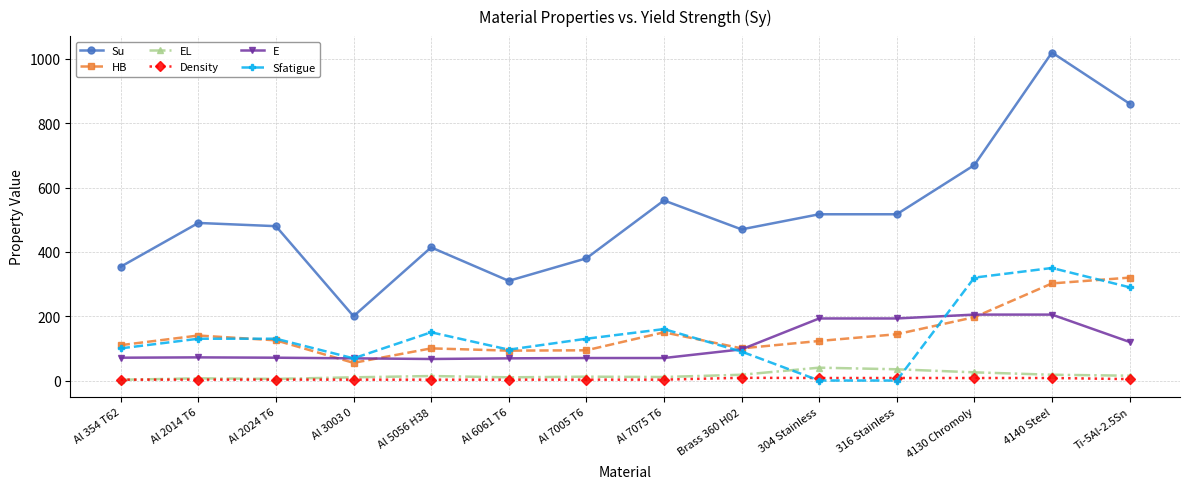

Which series has the widest spread of values?

Su